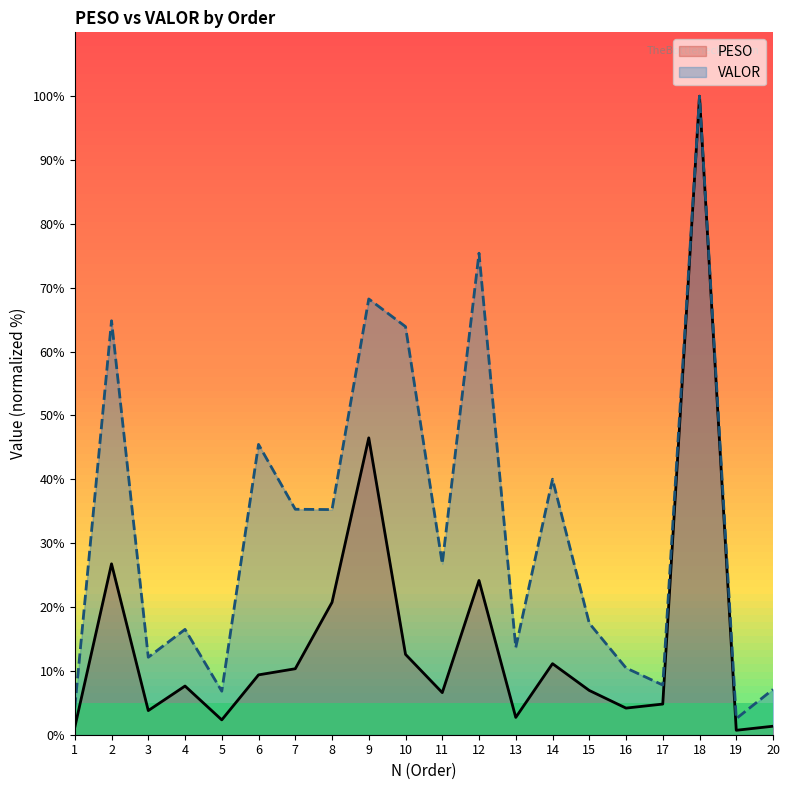

True or false: PESO has more than 0 points higher than both neighbors.

True